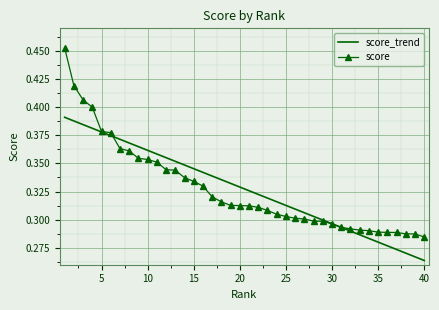

Which series has the widest spread of values?

score